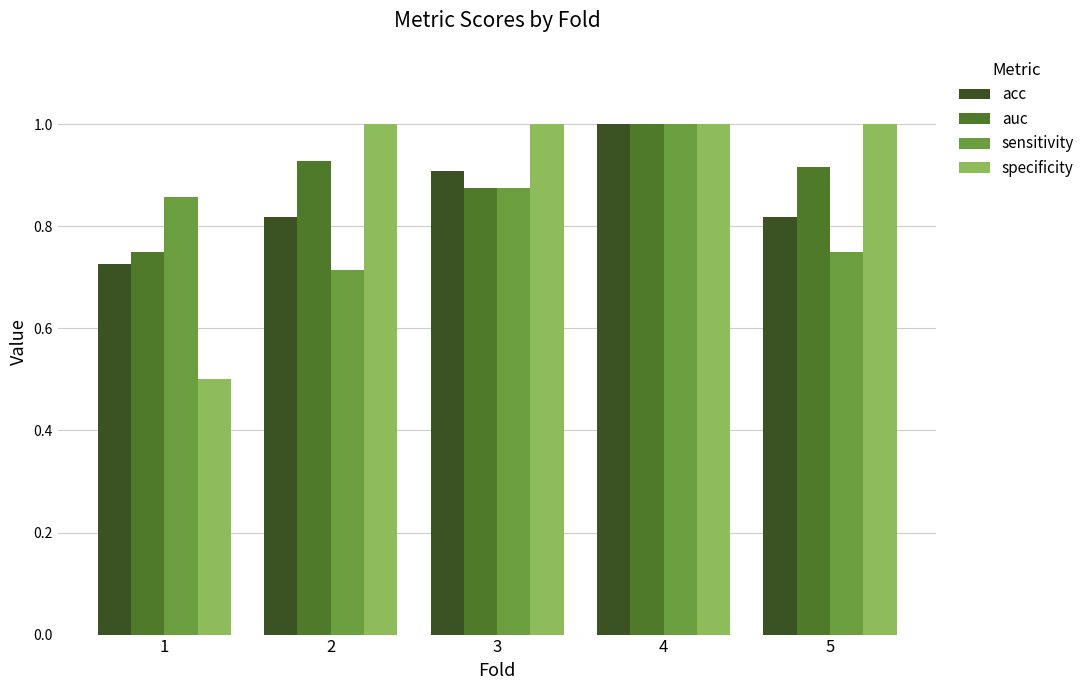

What is the greatest value displayed?

1.0